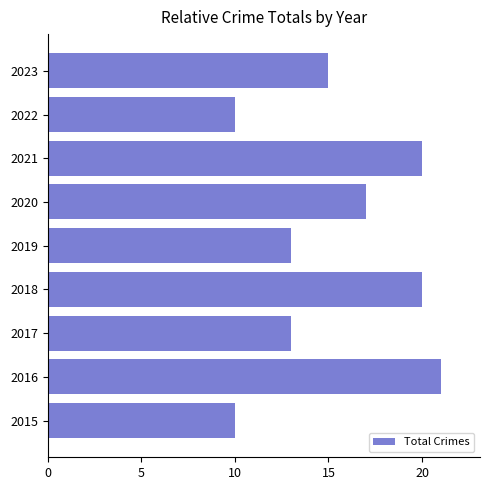

What is the smallest value displayed?

10